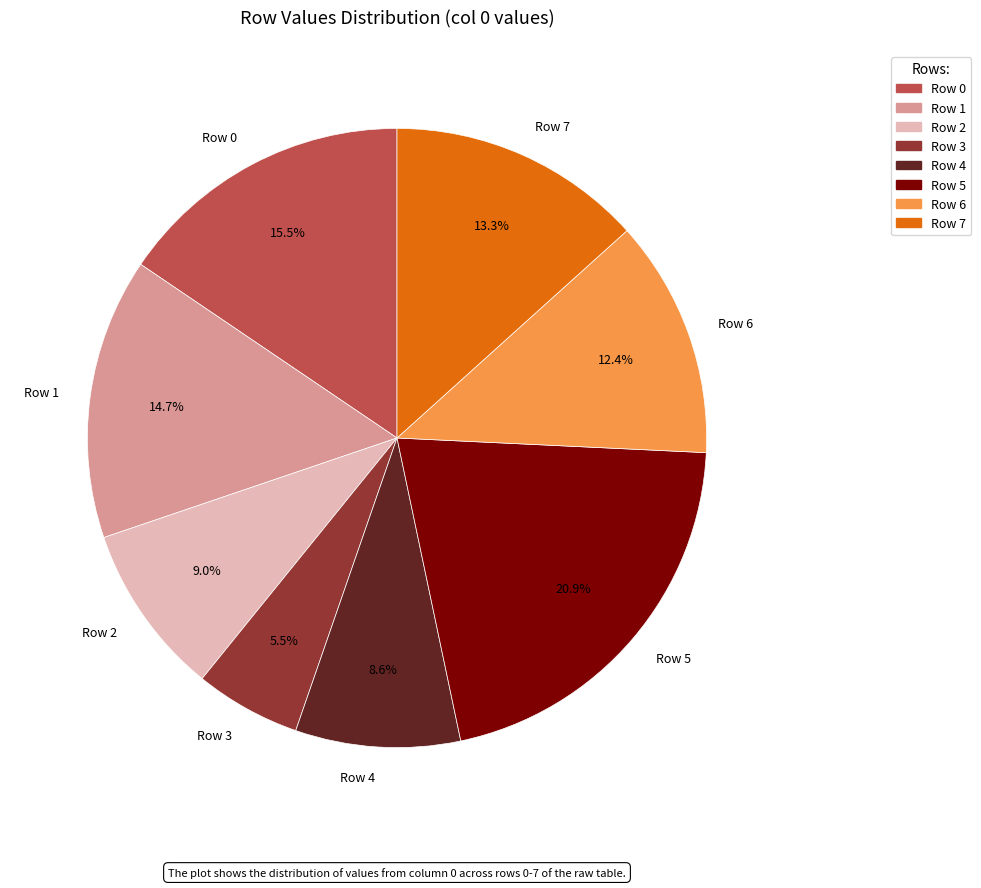

What is the largest slice in the pie chart?

Row 5